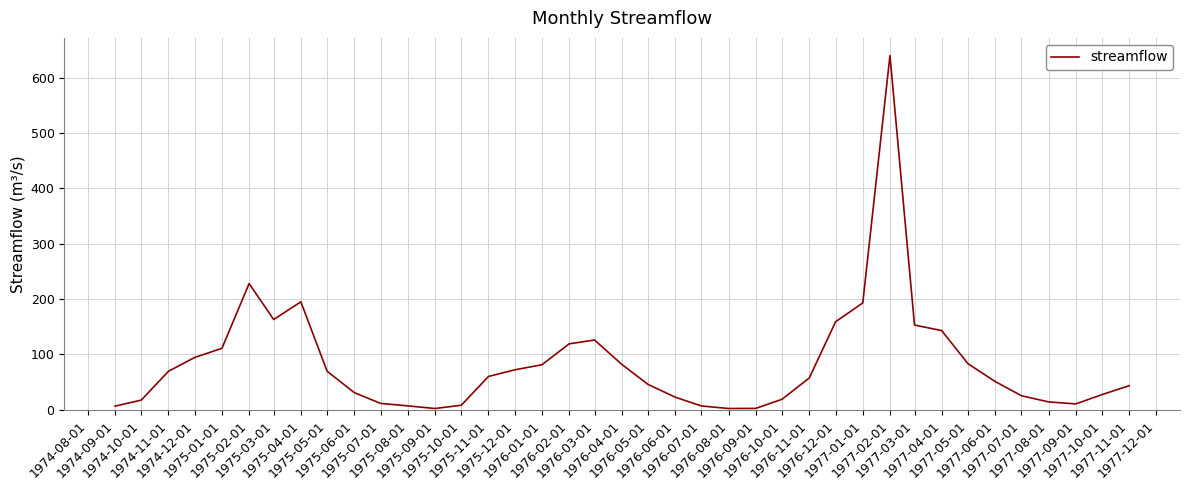

What position from the right is 1975-03-01?

33